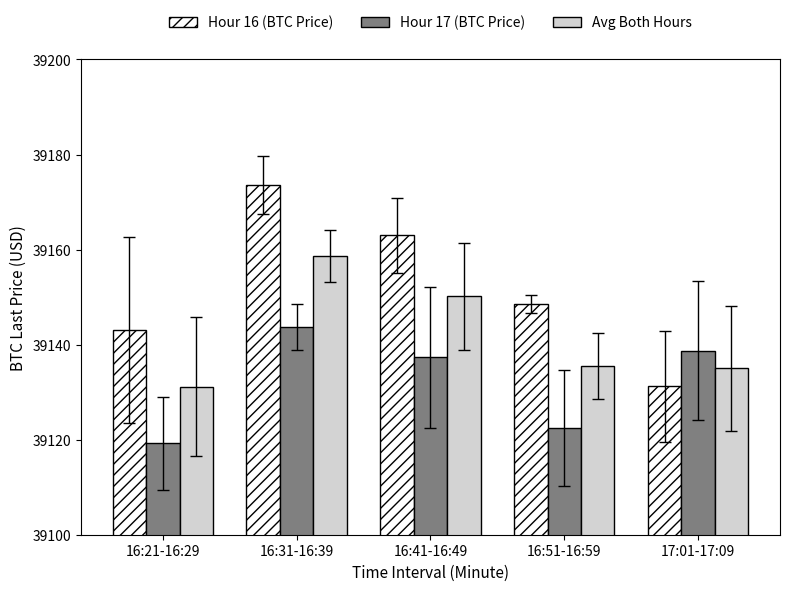

List the labels in order of Hour 17 (BTC Price) value, largest first.

16:31-16:39, 17:01-17:09, 16:41-16:49, 16:51-16:59, 16:21-16:29